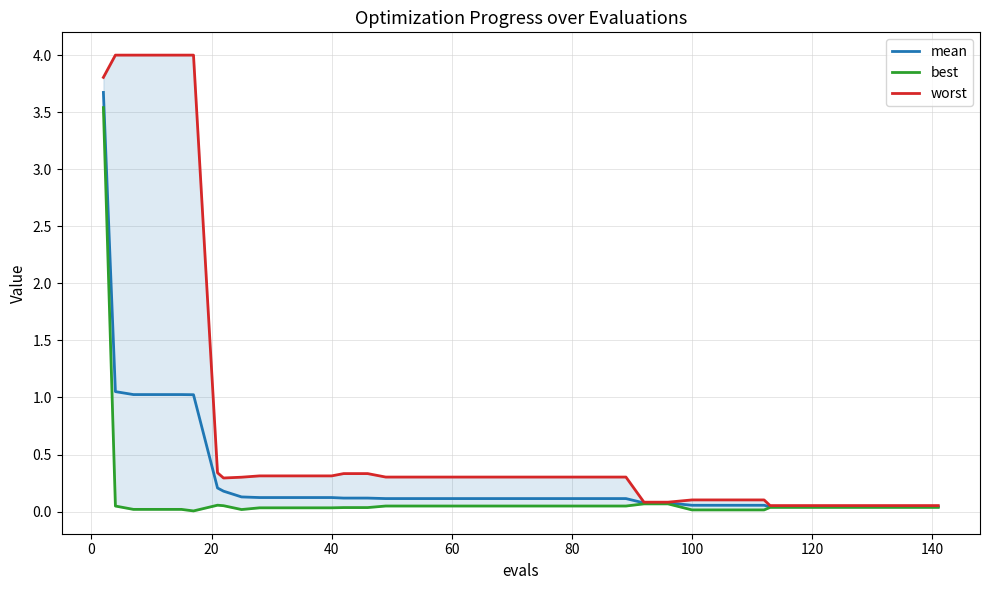

The best series shows 0.0 at 33. True or false?

False